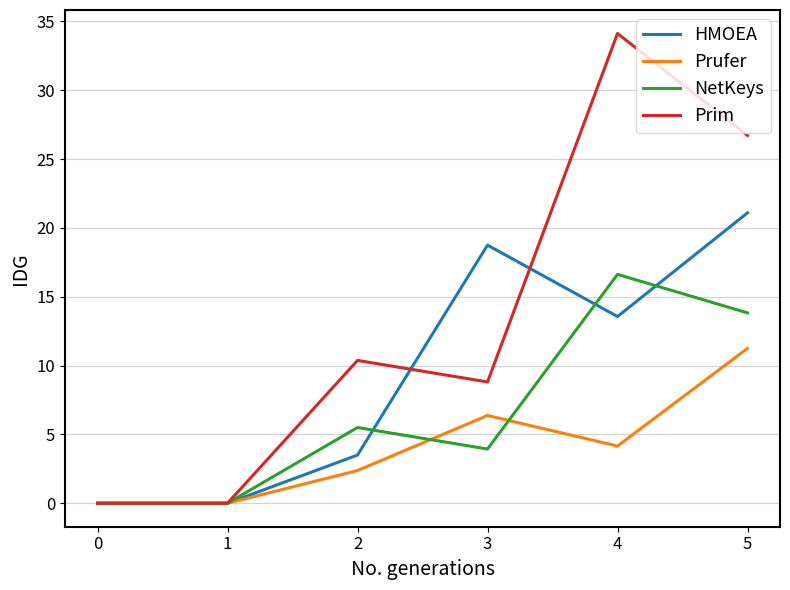

Where does the NetKeys series first go above 5?

2